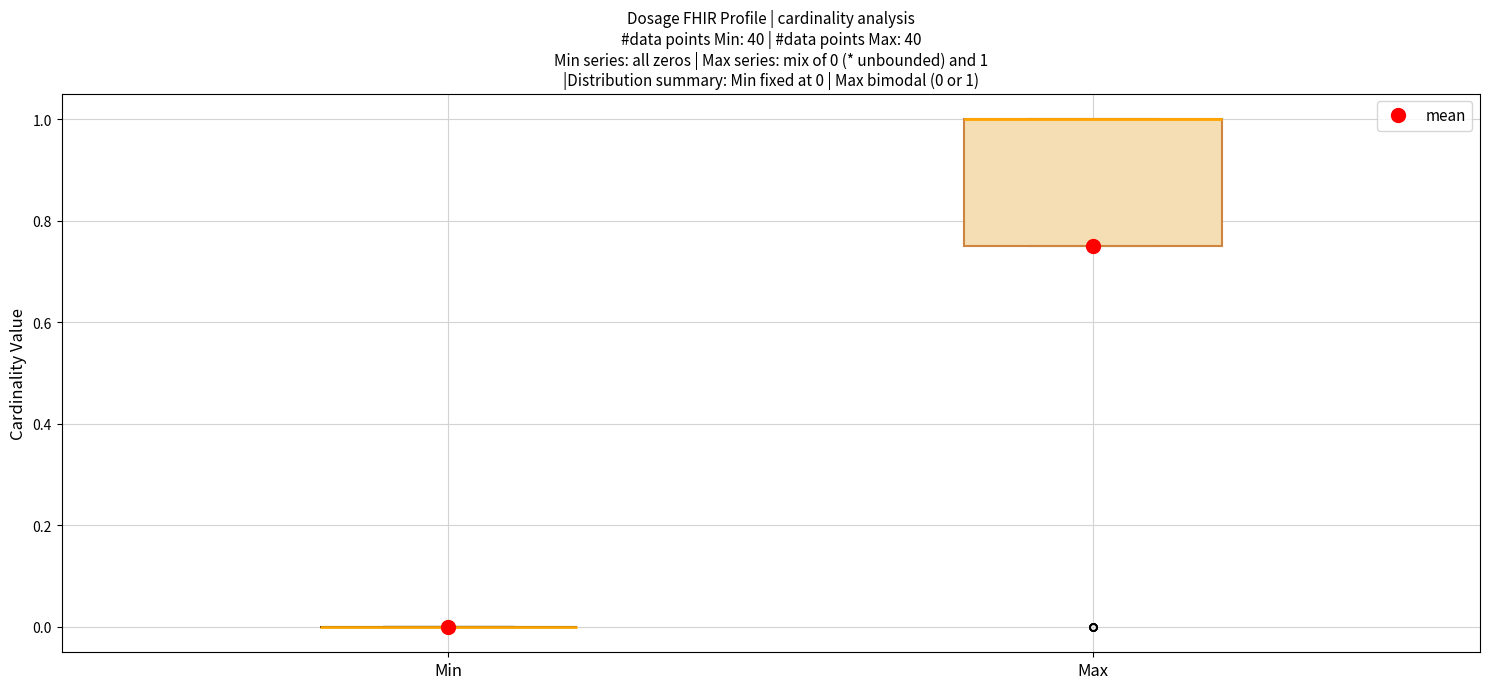

Comparing the boxes themselves (not the whiskers), which one is the tallest?

Max